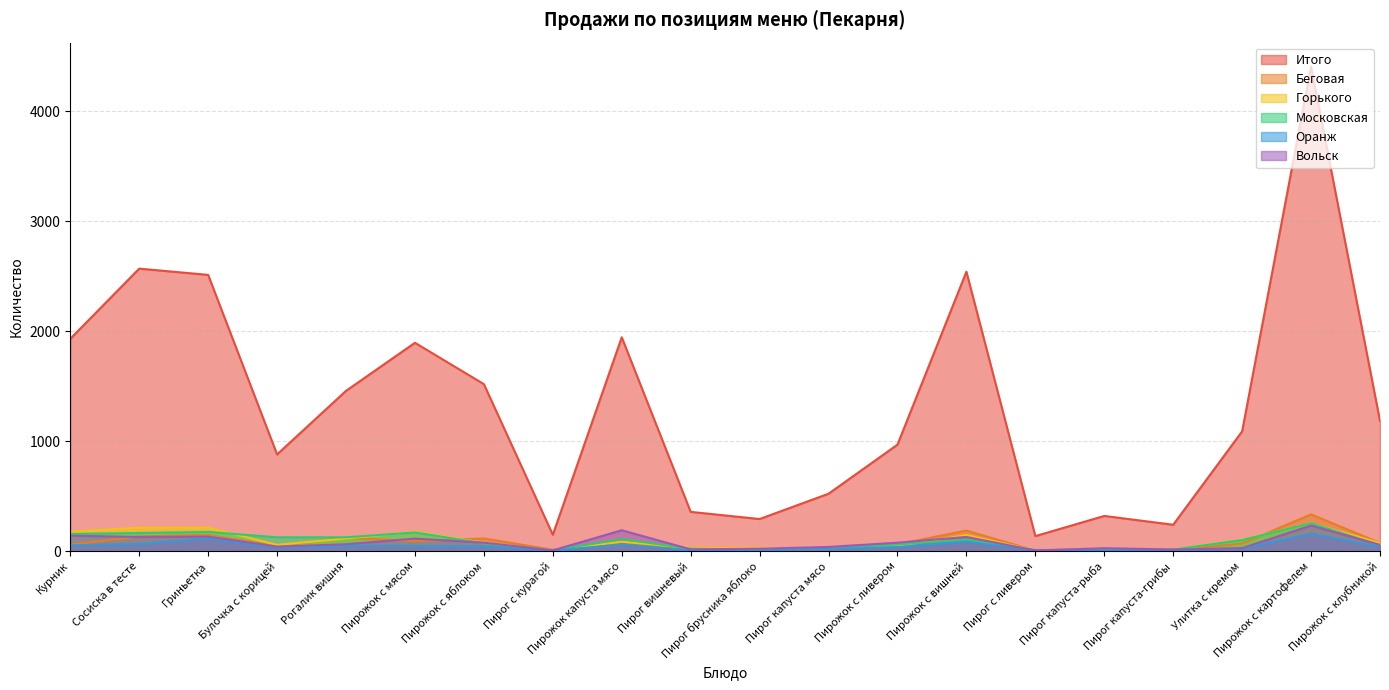

Reading left to right, extract all data points from this chart.

Итого: Курник=1931	Сосиска в тесте=2569	Гриньетка=2512	Булочка с корицей=880	Рогалик вишня=1458	Пирожок с мясом=1895	Пирожок с яблоком=1519	Пирог с курагой=150	Пирожок капуста мясо=1945	Пирог вишневый=358	Пирог брусника яблоко=293	Пирог капуста мясо=523	Пирожок с ливером=969	Пирожок с вишней=2541	Пирог с ливером=138	Пирог капуста-рыба=321	Пирог капуста-грибы=241	Улитка с кремом=1090	Пирожок с картофелем=4403	Пирожок с клубникой=1184
Беговая: Курник=58	Сосиска в тесте=135	Гриньетка=148	Булочка с корицей=47	Рогалик вишня=122	Пирожок с мясом=92	Пирожок с яблоком=116	Пирог с курагой=13	Пирожок капуста мясо=87	Пирог вишневый=20	Пирог брусника яблоко=11	Пирог капуста мясо=20	Пирожок с ливером=63	Пирожок с вишней=188	Пирог с ливером=5	Пирог капуста-рыба=8	Пирог капуста-грибы=10	Улитка с кремом=70	Пирожок с картофелем=335	Пирожок с клубникой=76
Горького: Курник=177	Сосиска в тесте=214	Гриньетка=215	Булочка с корицей=58	Рогалик вишня=116	Пирожок с мясом=177	Пирожок с яблоком=77	Пирог с курагой=6	Пирожок капуста мясо=87	Пирог вишневый=30	Пирог брусника яблоко=29	Пирог капуста мясо=30	Пирожок с ливером=46	Пирожок с вишней=147	Пирог с ливером=7	Пирог капуста-рыба=18	Пирог капуста-грибы=15	Улитка с кремом=106	Пирожок с картофелем=254	Пирожок с клубникой=75
Московская: Курник=157	Сосиска в тесте=166	Гриньетка=176	Булочка с корицей=127	Рогалик вишня=127	Пирожок с мясом=171	Пирожок с яблоком=72	Пирог с курагой=9	Пирожок капуста мясо=111	Пирог вишневый=23	Пирог брусника яблоко=13	Пирог капуста мясо=25	Пирожок с ливером=62	Пирожок с вишней=104	Пирог с ливером=11	Пирог капуста-рыба=16	Пирог капуста-грибы=15	Улитка с кремом=102	Пирожок с картофелем=255	Пирожок с клубникой=54
Оранж: Курник=54	Сосиска в тесте=66	Гриньетка=114	Булочка с корицей=33	Рогалик вишня=49	Пирожок с мясом=48	Пирожок с яблоком=45	Пирог с курагой=7	Пирожок капуста мясо=61	Пирог вишневый=8	Пирог брусника яблоко=7	Пирог капуста мясо=22	Пирожок с ливером=39	Пирожок с вишней=87	Пирог с ливером=8	Пирог капуста-рыба=9	Пирог капуста-грибы=9	Улитка с кремом=24	Пирожок с картофелем=159	Пирожок с клубникой=40
Вольск: Курник=142	Сосиска в тесте=130	Гриньетка=133	Булочка с корицей=42	Рогалик вишня=64	Пирожок с мясом=115	Пирожок с яблоком=78	Пирог с курагой=8	Пирожок капуста мясо=191	Пирог вишневый=17	Пирог брусника яблоко=23	Пирог капуста мясо=39	Пирожок с ливером=78	Пирожок с вишней=130	Пирог с ливером=7	Пирог капуста-рыба=28	Пирог капуста-грибы=16	Улитка с кремом=29	Пирожок с картофелем=234	Пирожок с клубникой=58